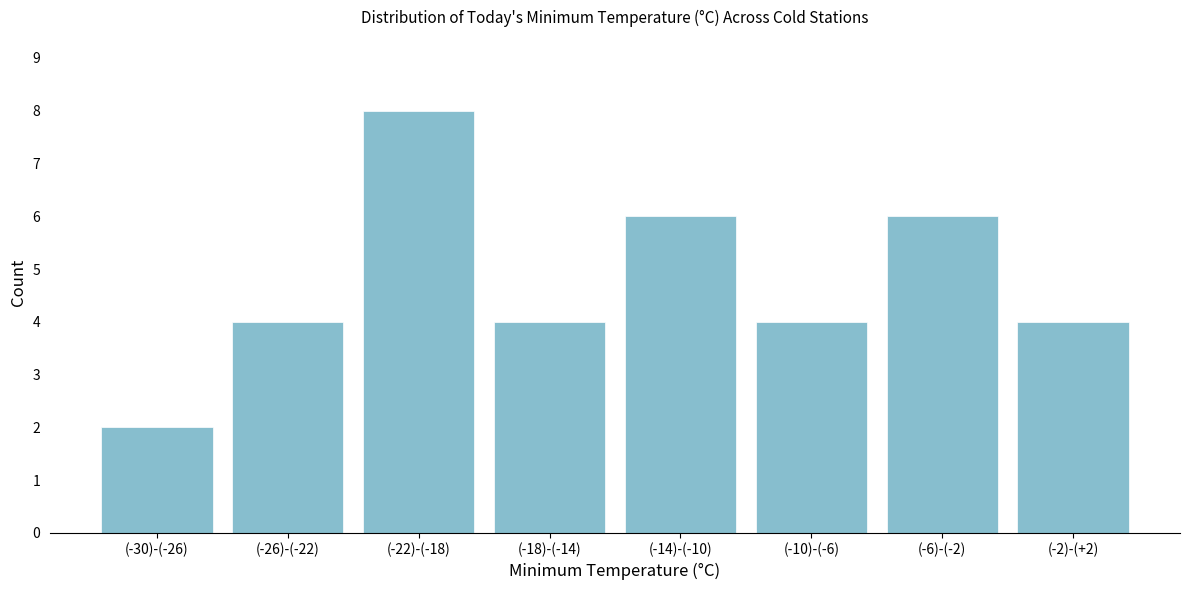

Reading left to right, transcribe all the data shown in this chart.

2	4	8	4	6	4	6	4